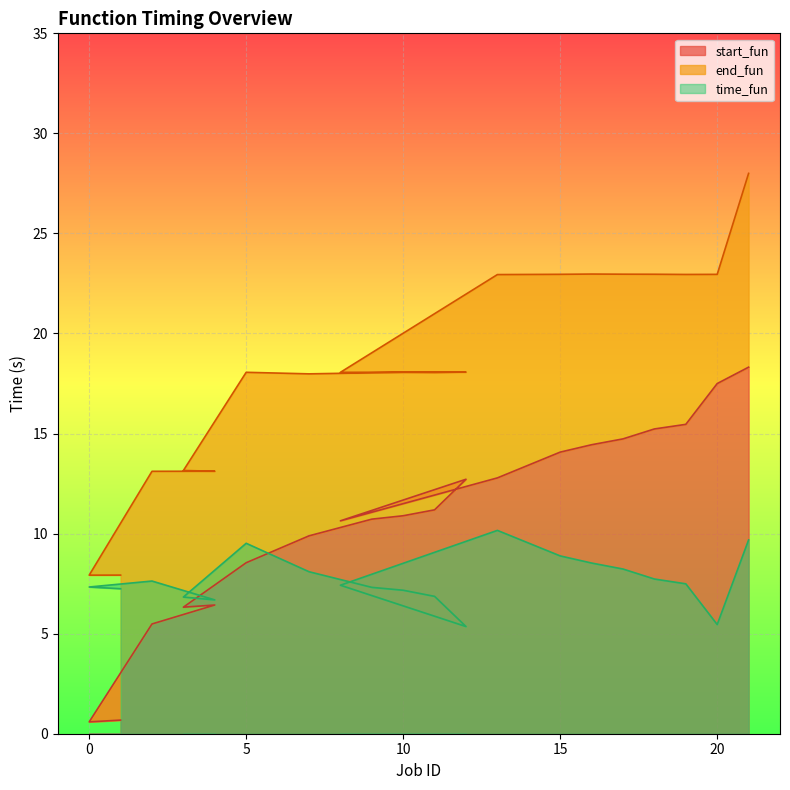

Which series has the largest range (max minus min)?

end_fun